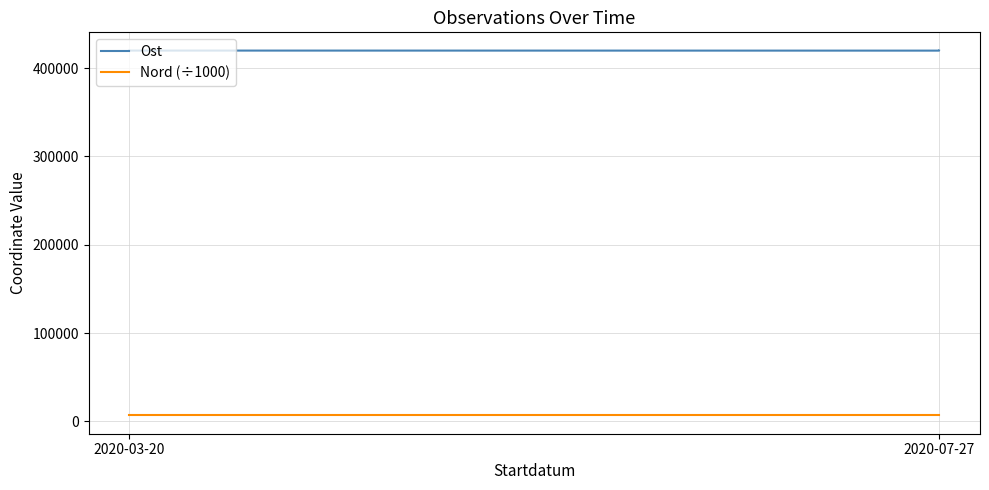

What is the lowest value of the Ost series?

419731.8